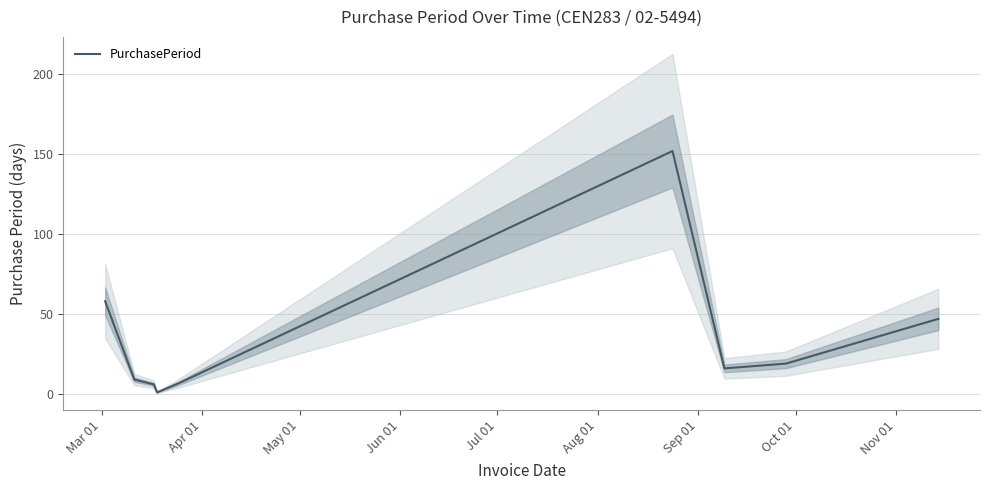

What is the sum of the values at Mar 01 and Aug 01?

210